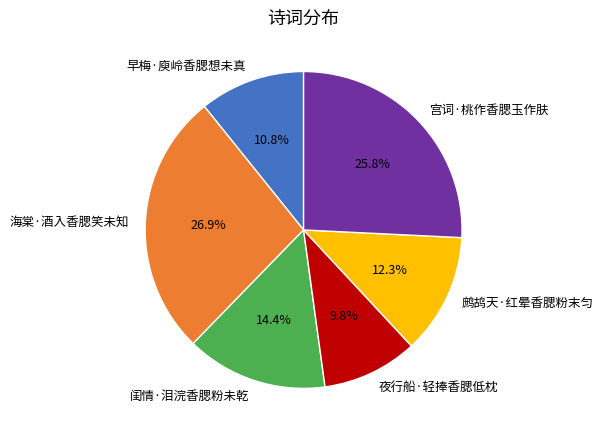

How many slices are in this pie chart?

6